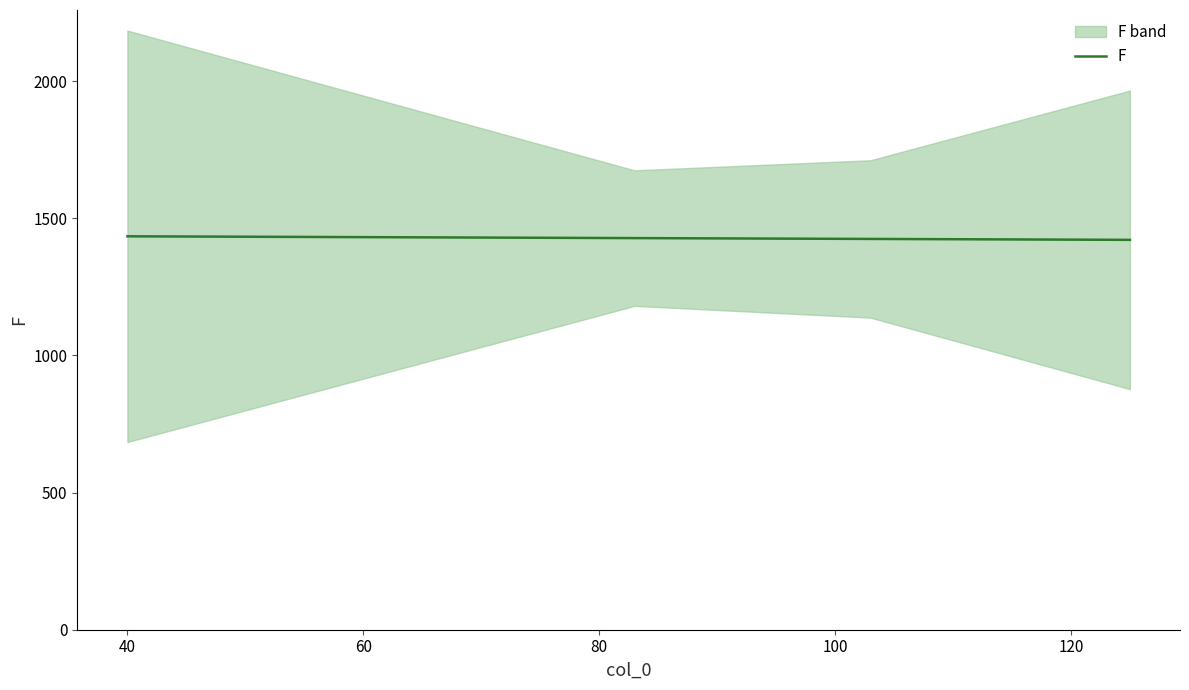

How many lines are shown in the chart?

1